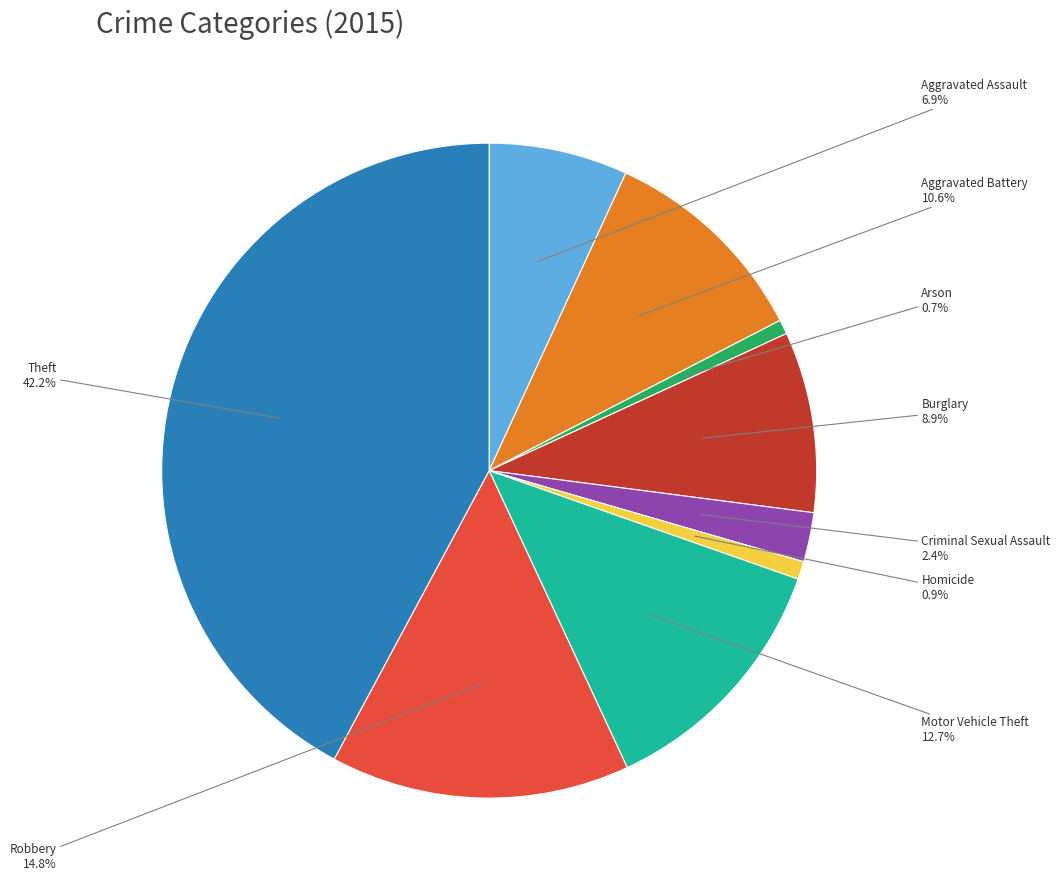

Is there any slice that represents more than half of the pie?

No